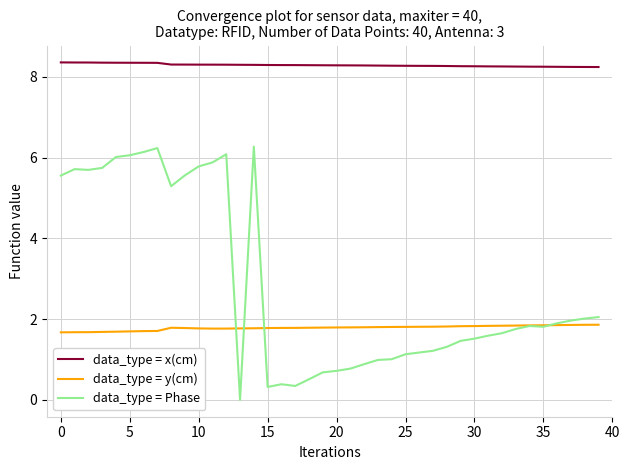

True or false: data_type = x(cm) and data_type = y(cm) cross at least once.

False